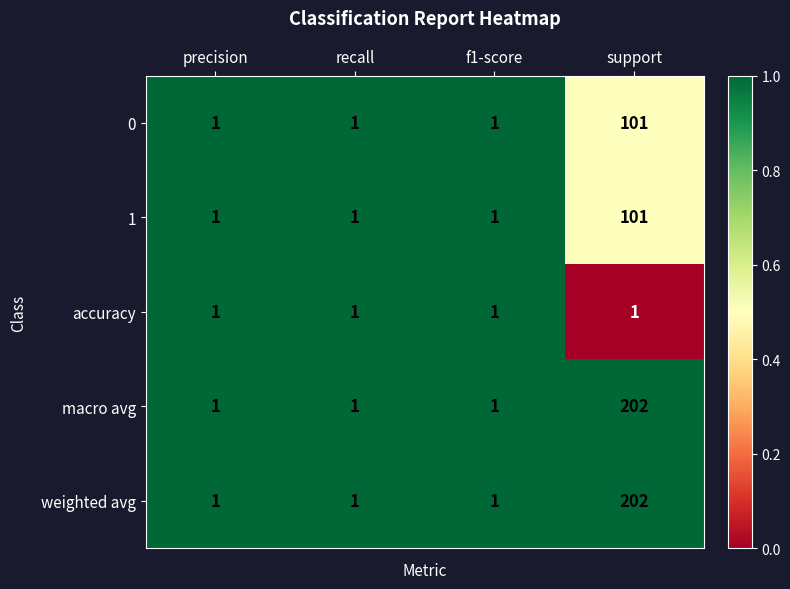

True or false: weighted avg has a value of 2 at precision.

False